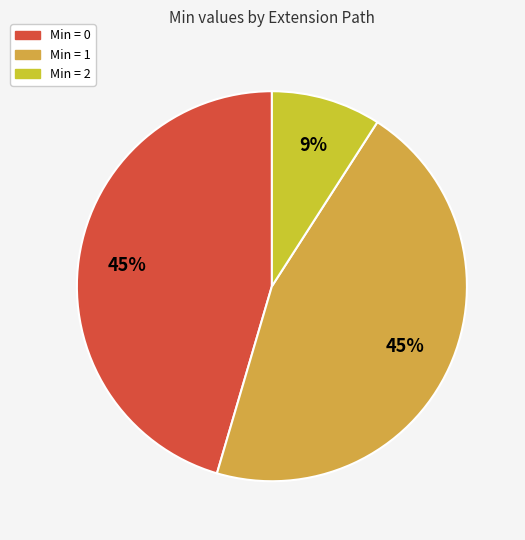

To the nearest percent, what is the average slice percentage?

33%